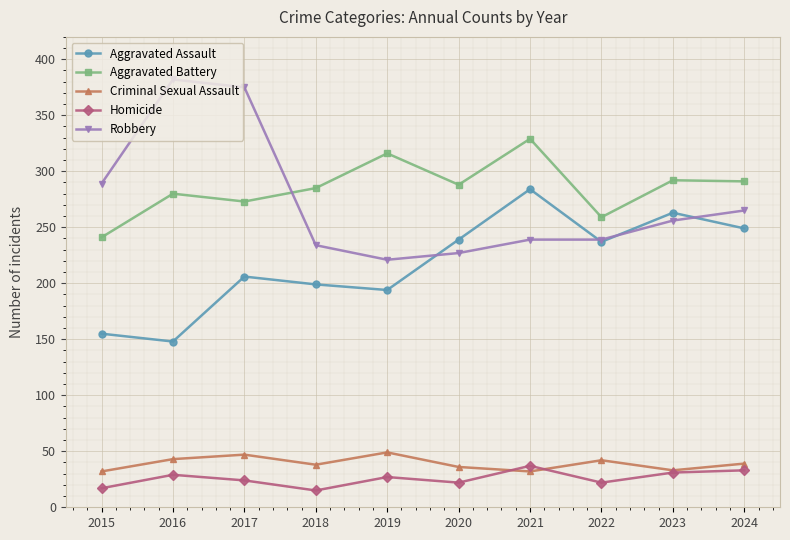

Is this an area chart (filled region under the line)?

No